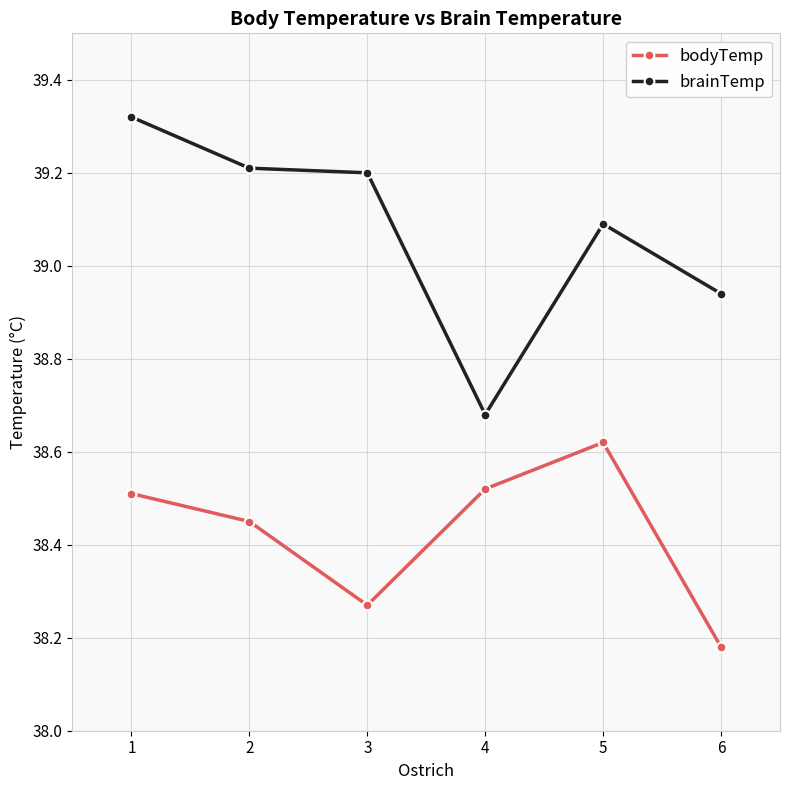

At which label does bodyTemp reach its peak?

5